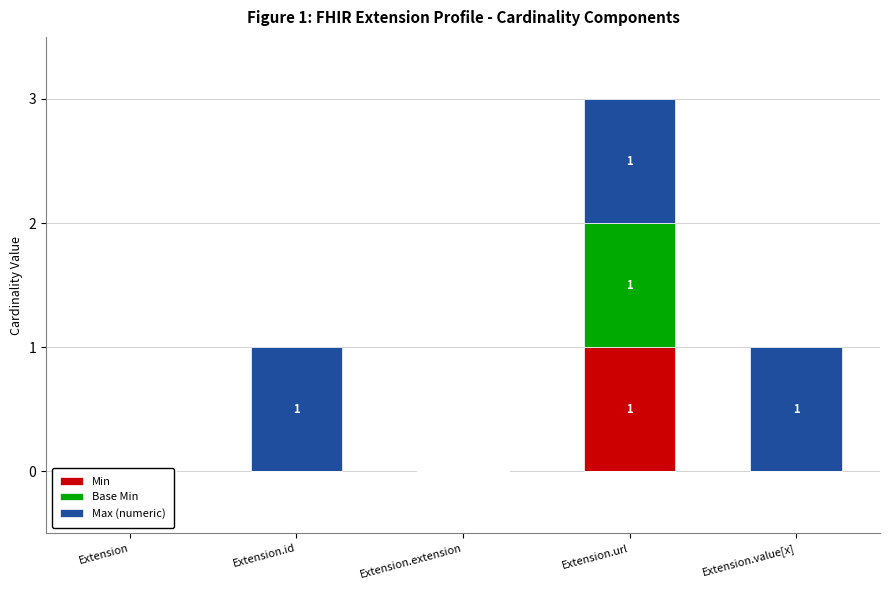

What is the highest value of the Base Min series?

1